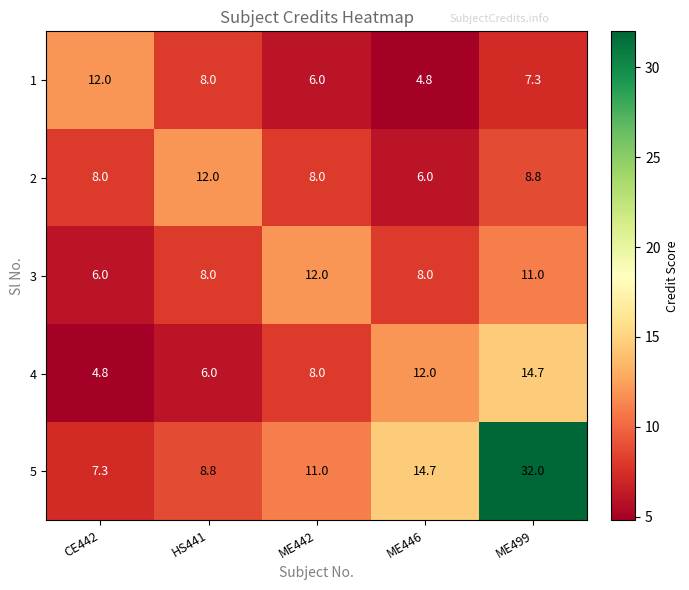

What is the spread (max minus min) of values at HS441?

6.0